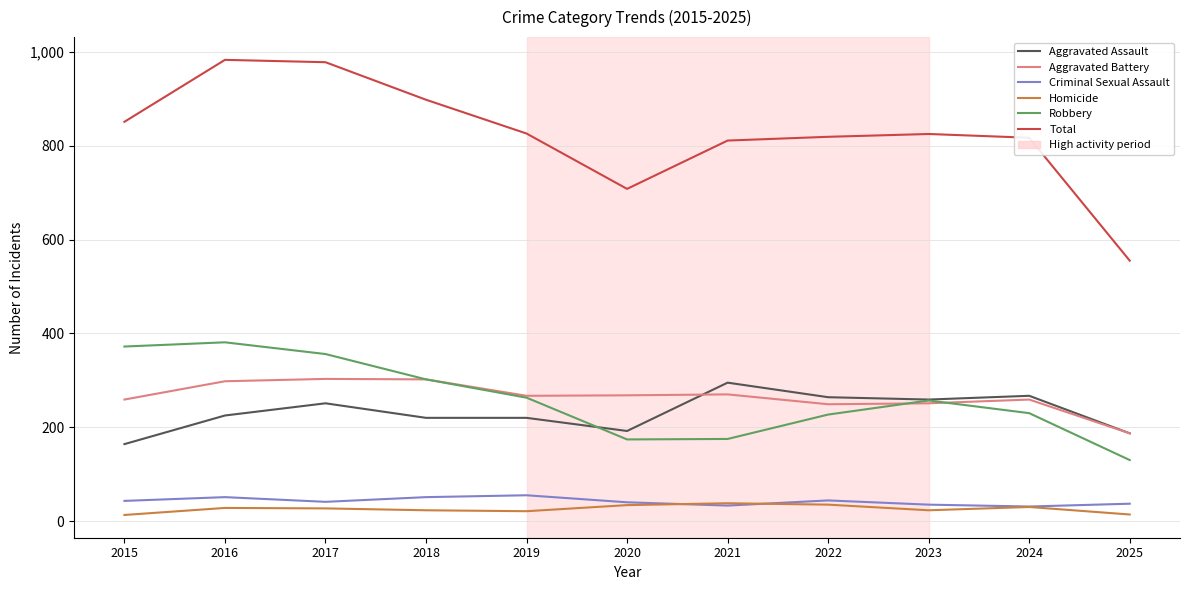

What is the total value across all series at 2020?

1416